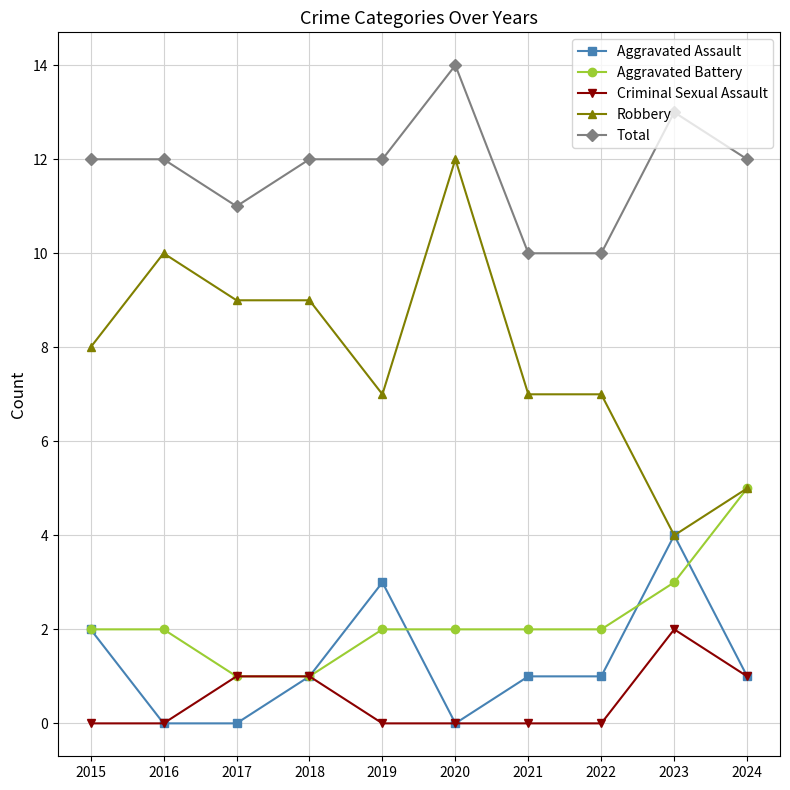

True or false: Aggravated Battery has more than 2 interior local peaks.

False